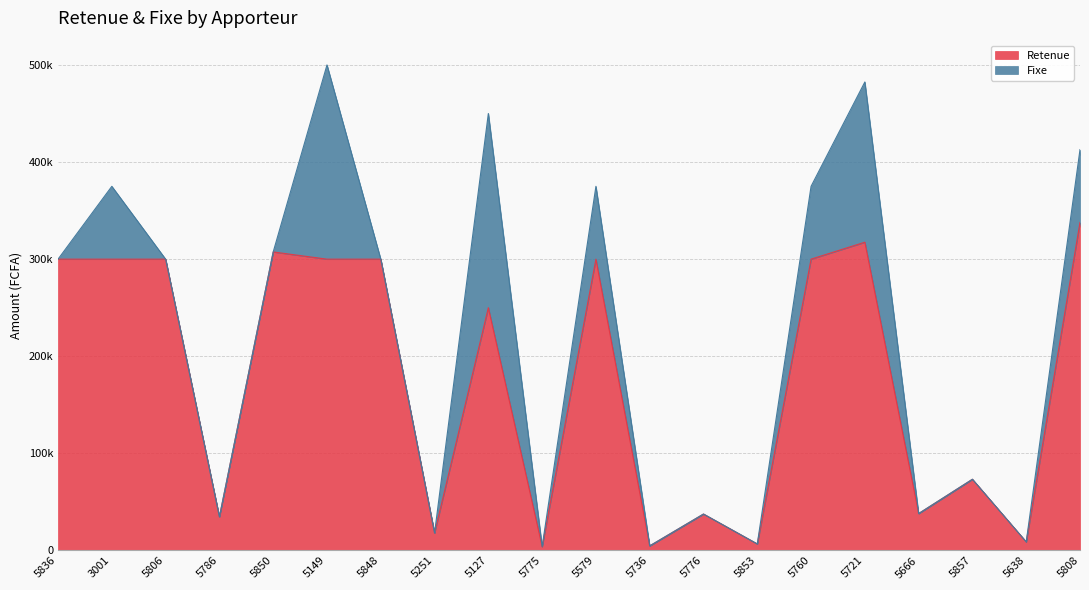

What is the value of the 8th point from the left?

18025.7